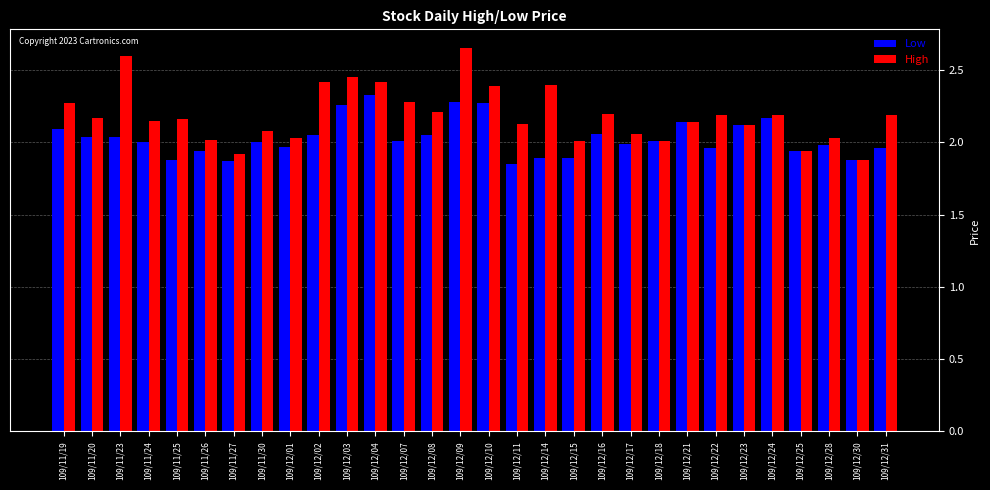

At which category is the sum across all series the highest?

109/12/09